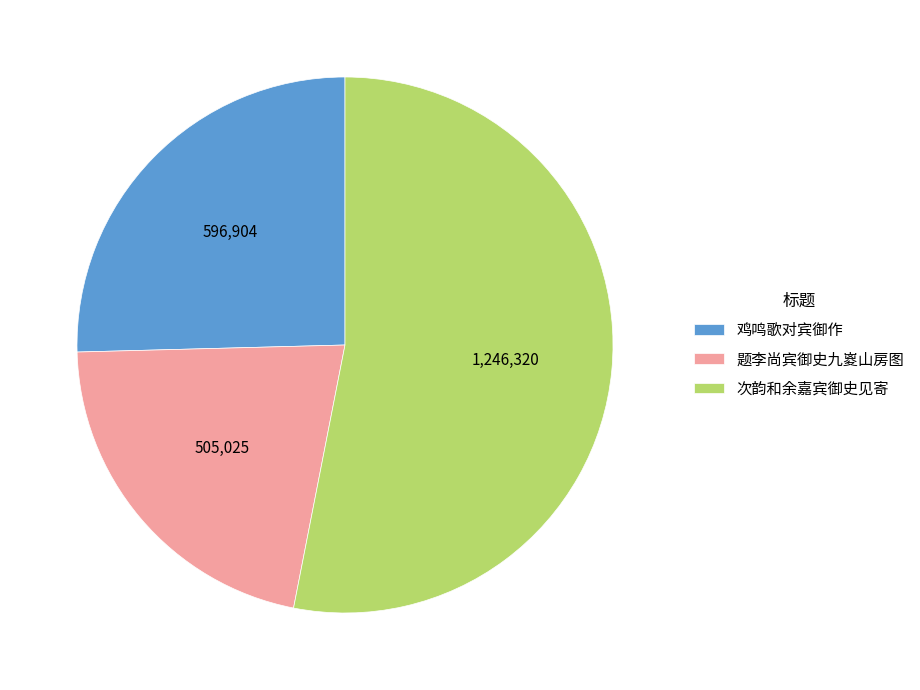

True or false: 次韵和余嘉宾御史见寄 accounts for 53% of the total.

True